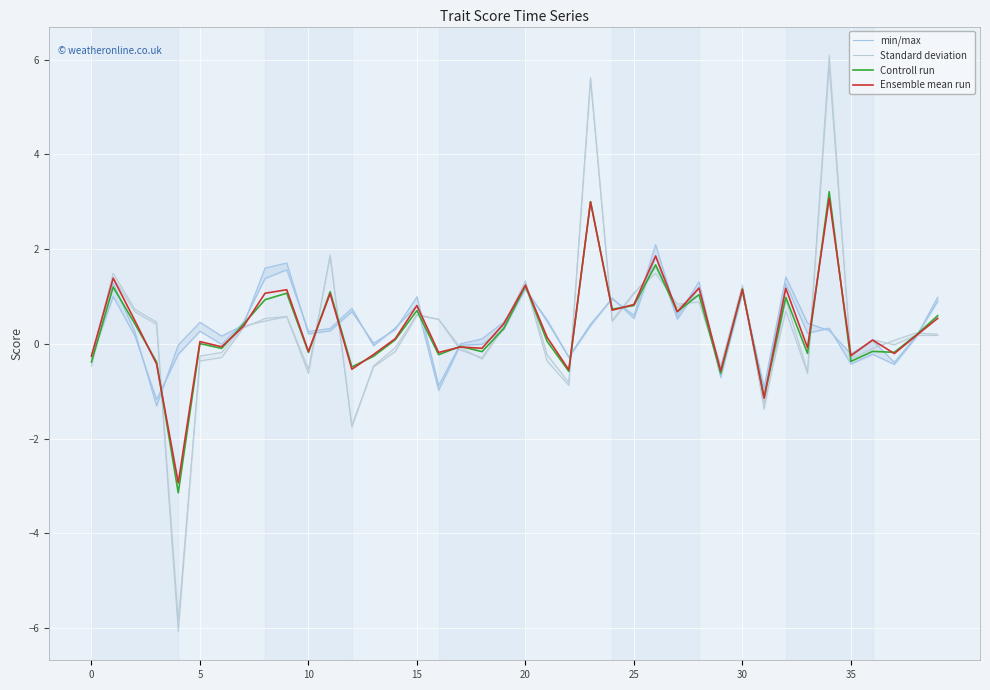

What is the difference between the maximum and minimum values in the Standard deviation series?

11.7